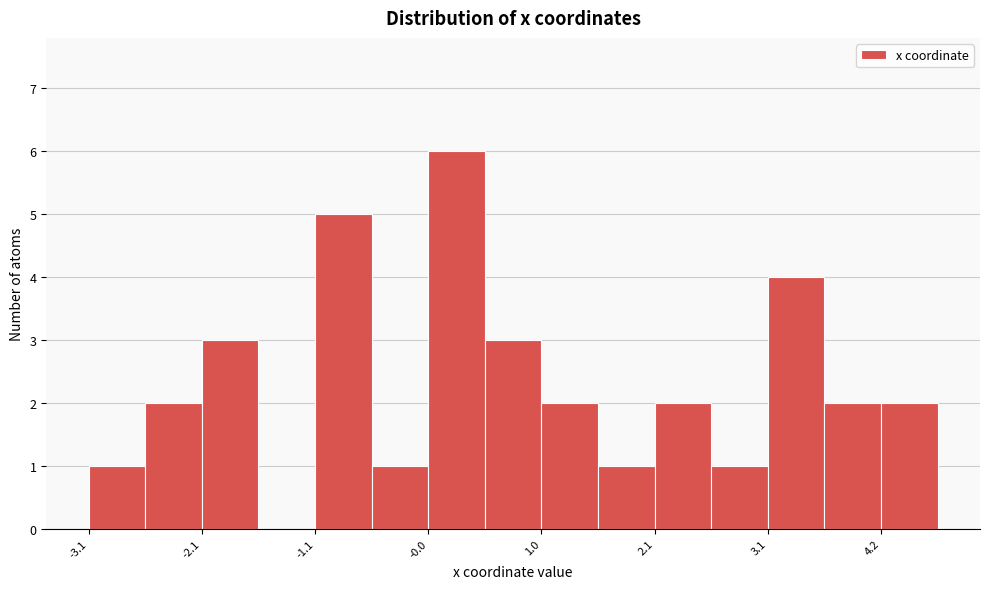

Read against the x-axis, roughly where is the centre of the tallest bar?

0.2